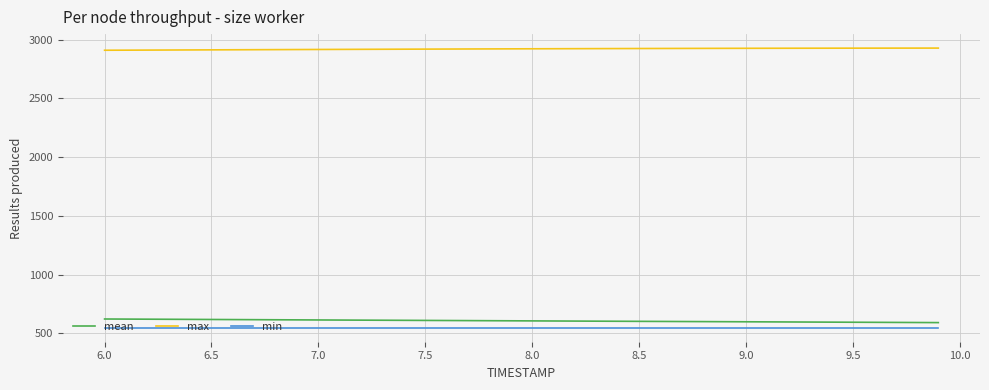

Which series has the largest total across all categories?

max